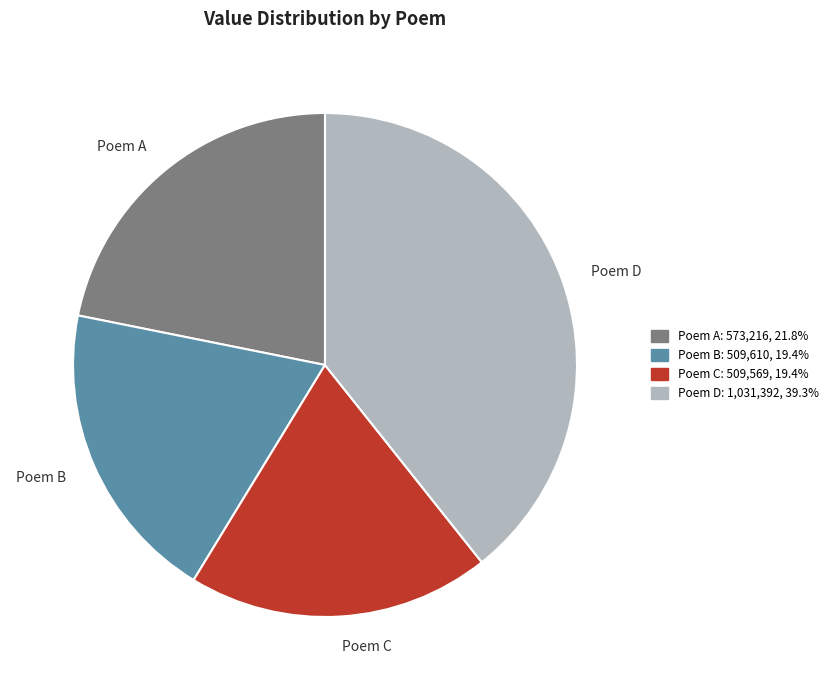

Is Poem B the majority of the pie?

No